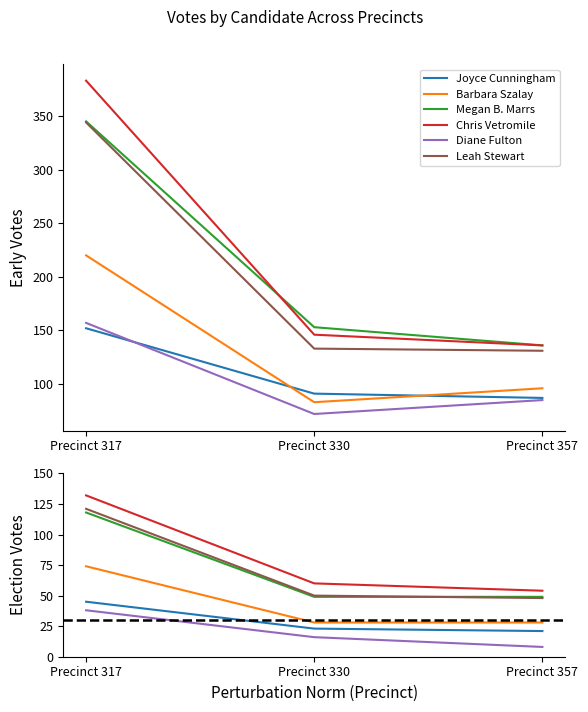

The Leah Stewart series shows 24 at Precinct 357. True or false?

False